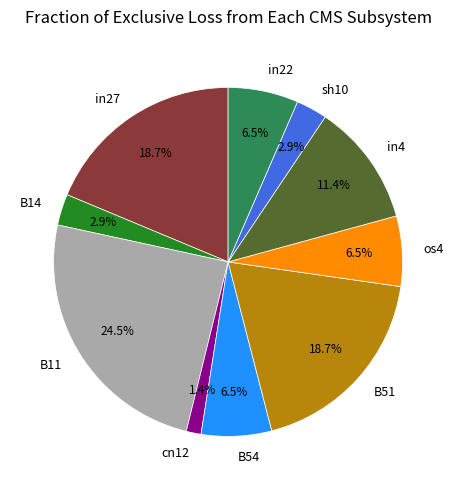

To the nearest percent, what is the difference between the B14 and in4 slice percentages?

8%